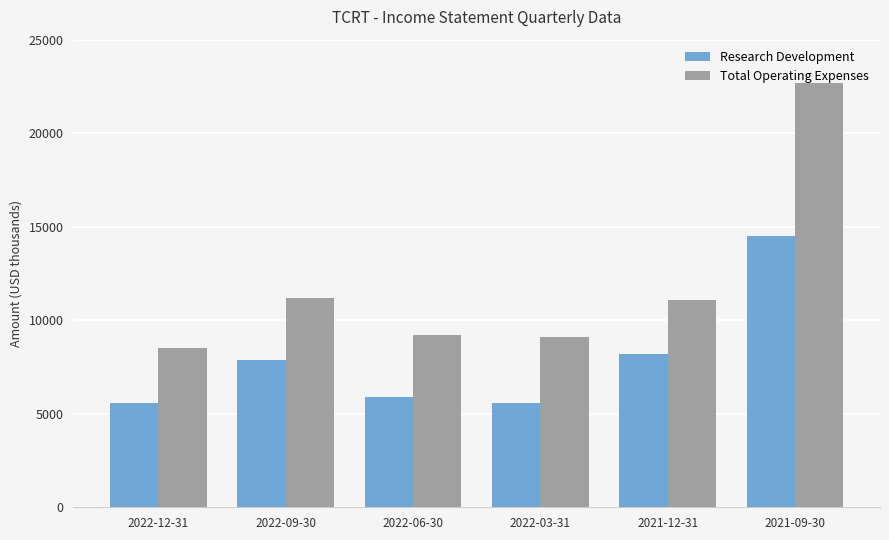

Which series changed the most between 2022-03-31 and 2021-09-30?

Total Operating Expenses